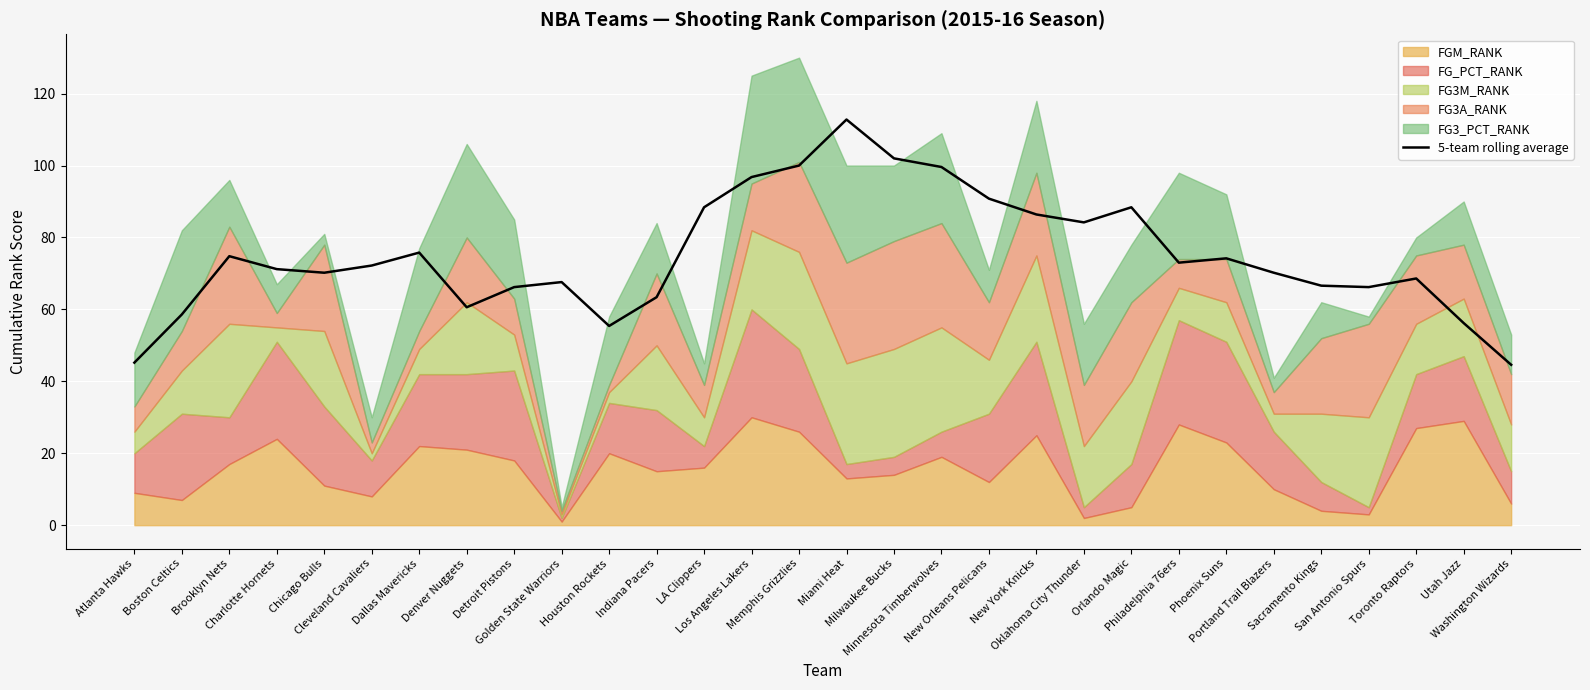

The chart shows a value of 19.6 at Philadelphia 76ers. True or false?

False